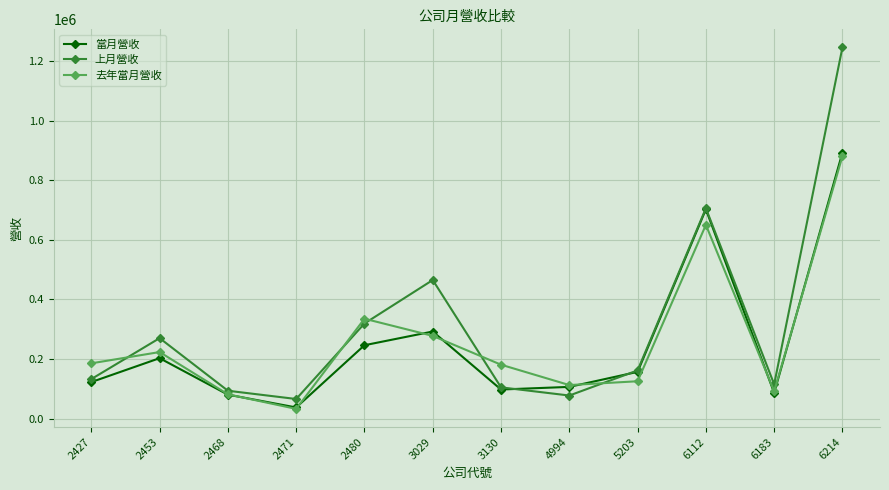

Between 3029 and 6183, which series saw the biggest shift?

上月營收